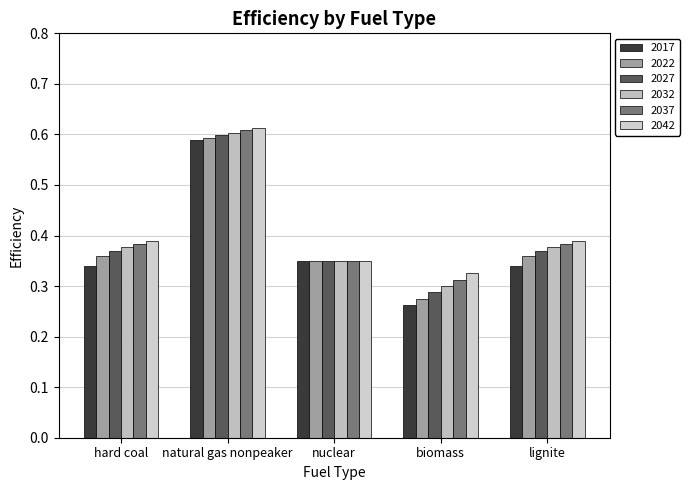

List the series in order of their overall mean, lowest first.

2017, 2022, 2027, 2032, 2037, 2042